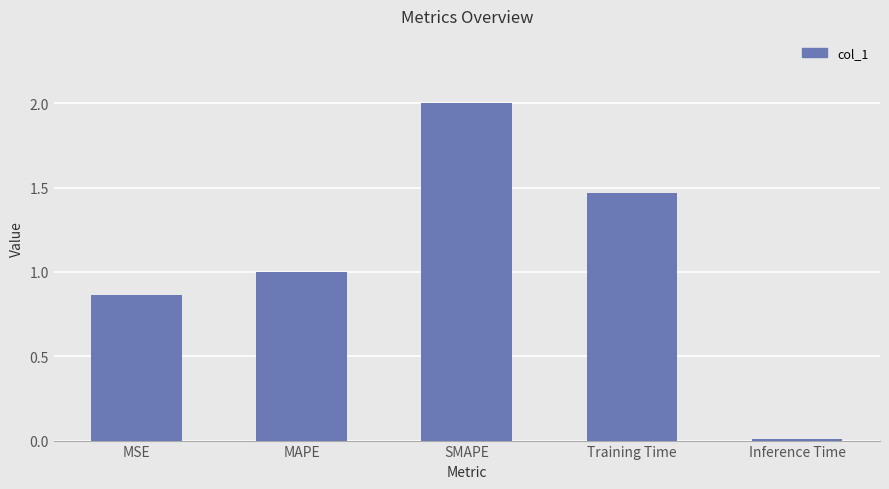

How many series are shown in this chart?

1